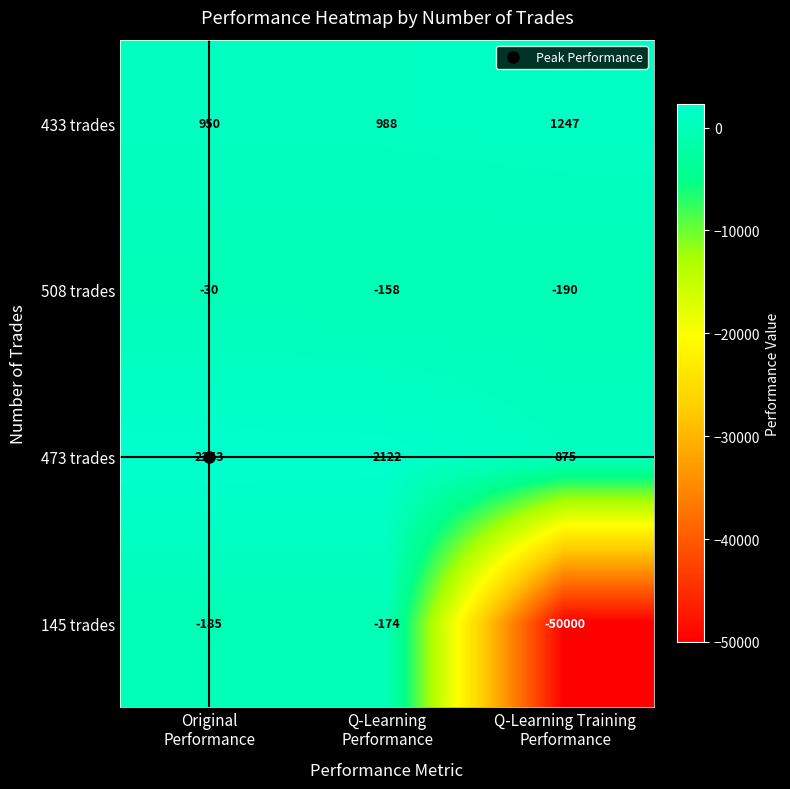

What is the spread (max minus min) of values at Original
Performance?

2438